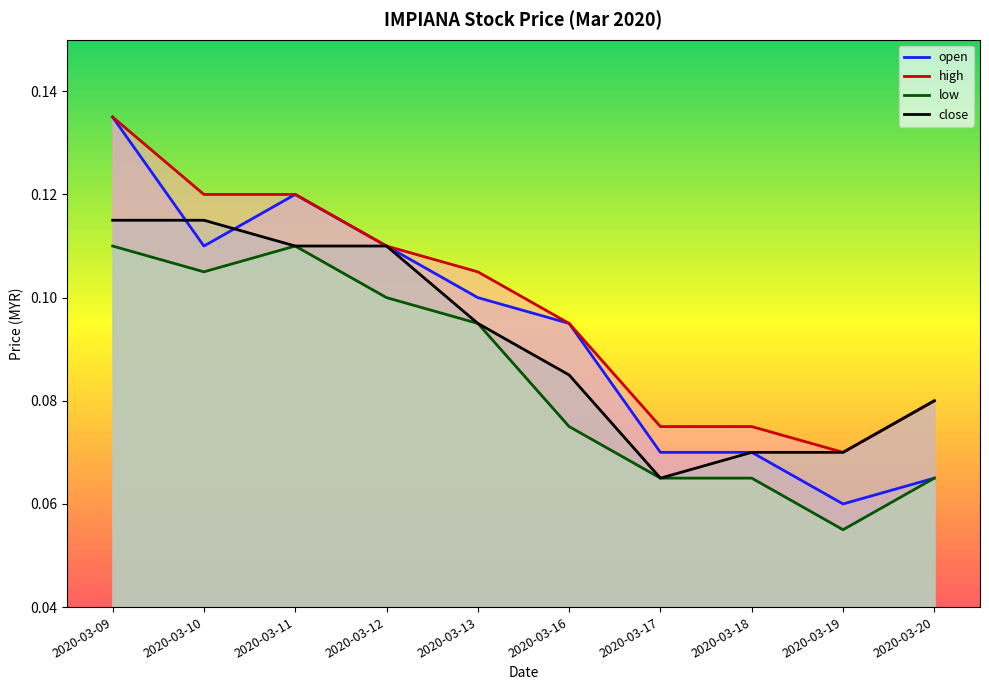

Is the value of high at 2020-03-11 greater than the value of close at 2020-03-11?

Yes